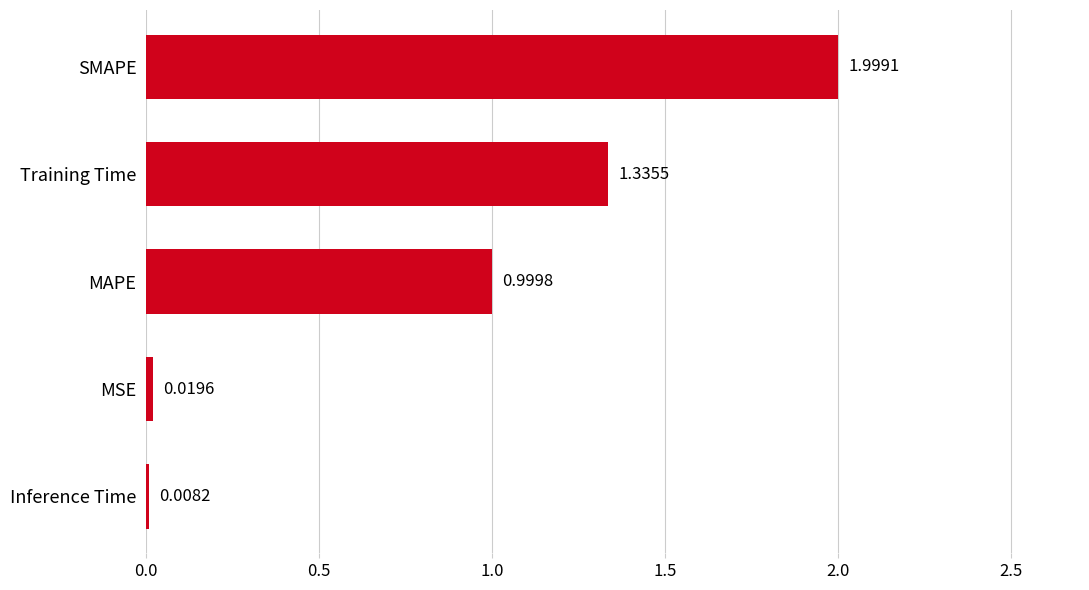

What is the difference between the maximum and second lowest values?

2.0